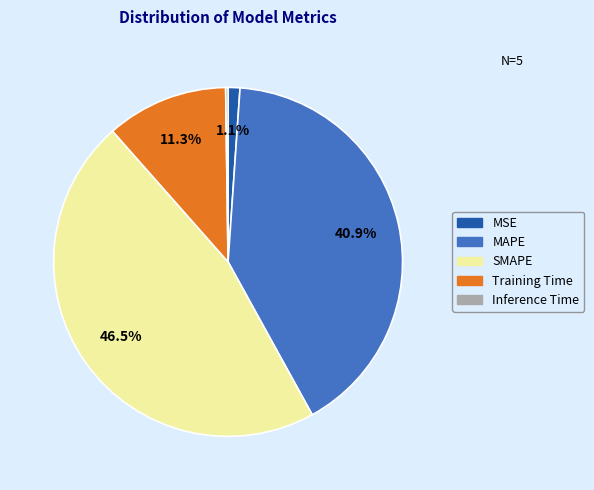

What percentage is NOT represented by Training Time?

88.7%